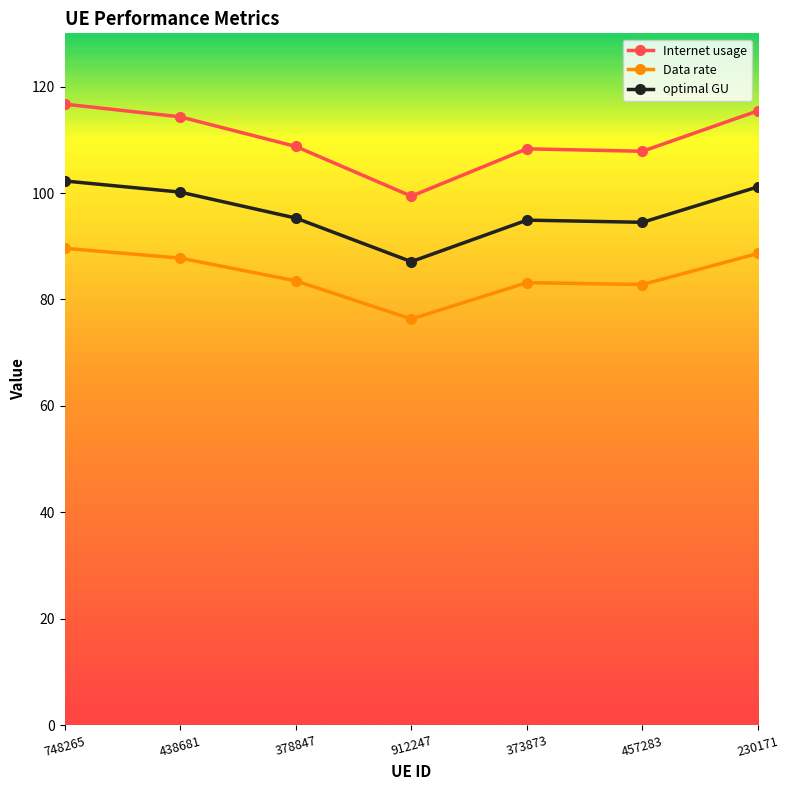

What is the sum of the optimal GU values at 438681 and 457283?

194.7